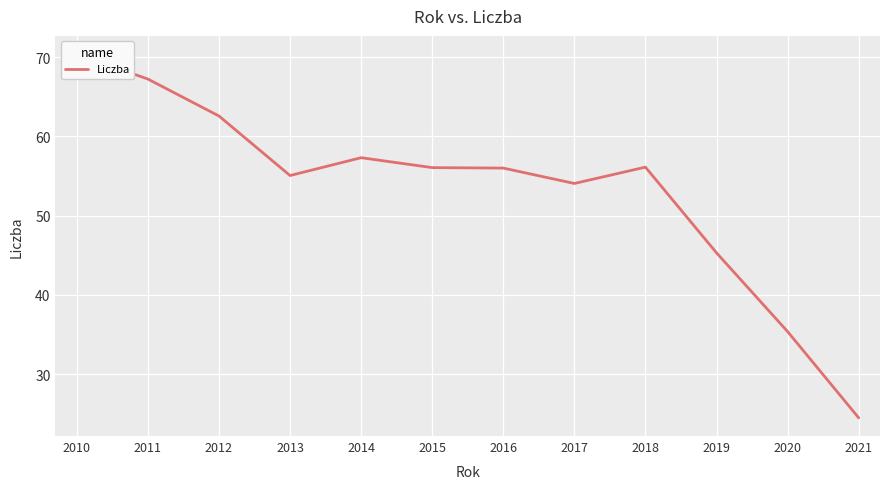

Rank the categories by value from highest to lowest.

2010, 2011, 2012, 2014, 2018, 2015, 2016, 2013, 2017, 2019, 2020, 2021